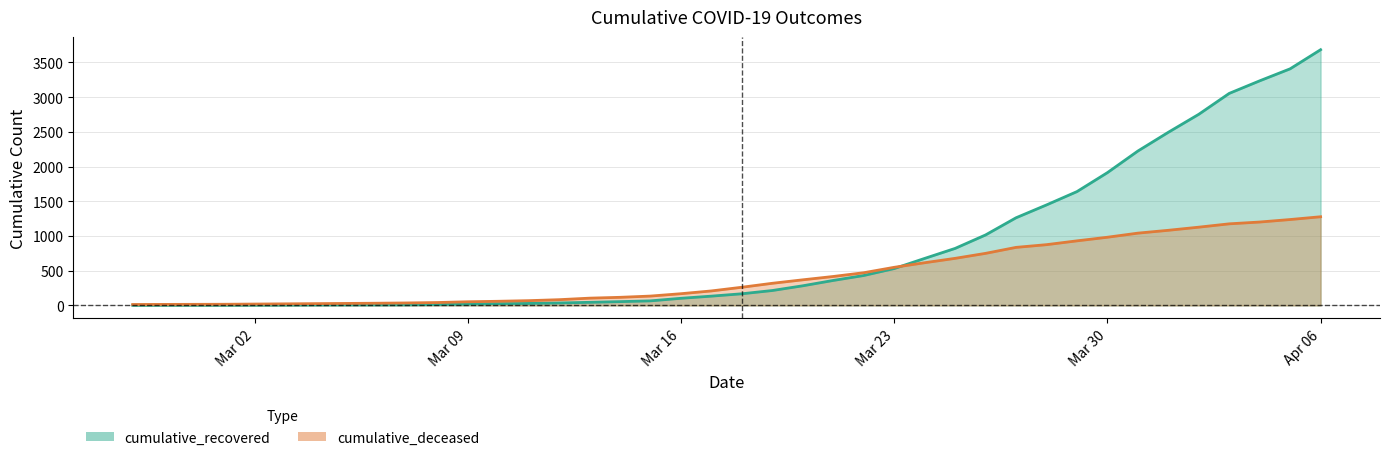

Which category has the lowest value across all series?

2020-02-27